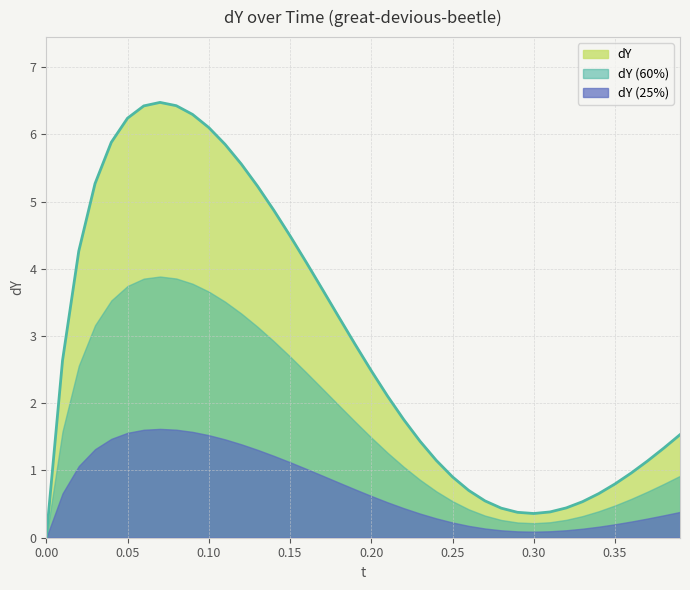

Is it true that dY (60%) equals 0.5 at 0.25?

True